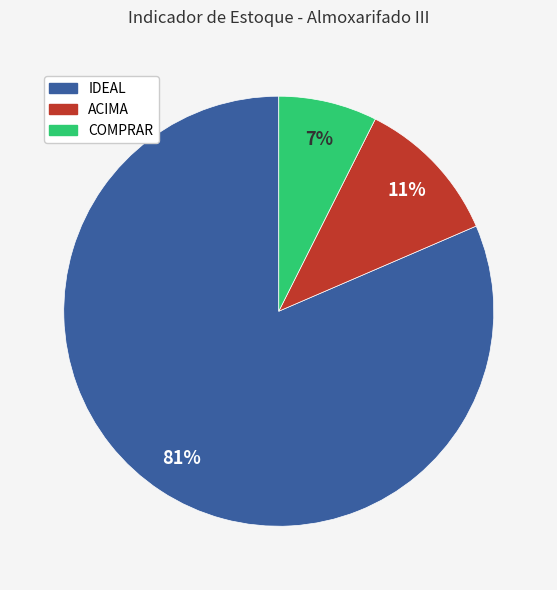

To the nearest percent, what is the average slice percentage?

33%